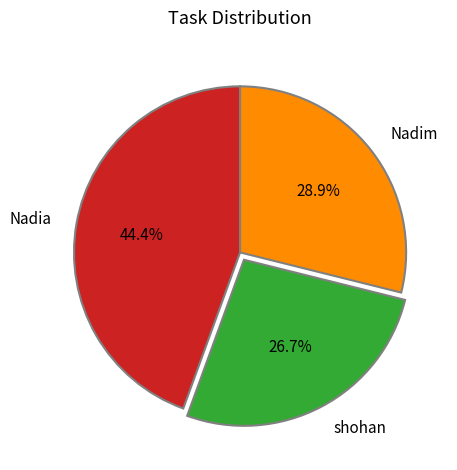

How many slices are in this pie chart?

3